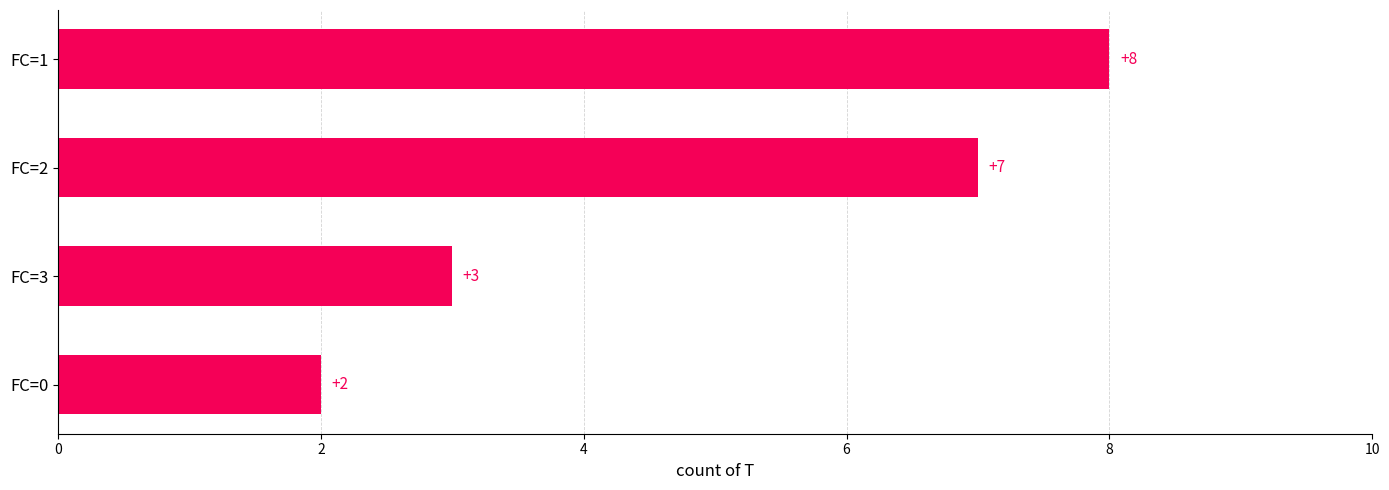

Does the chart contain stacked bars?

No